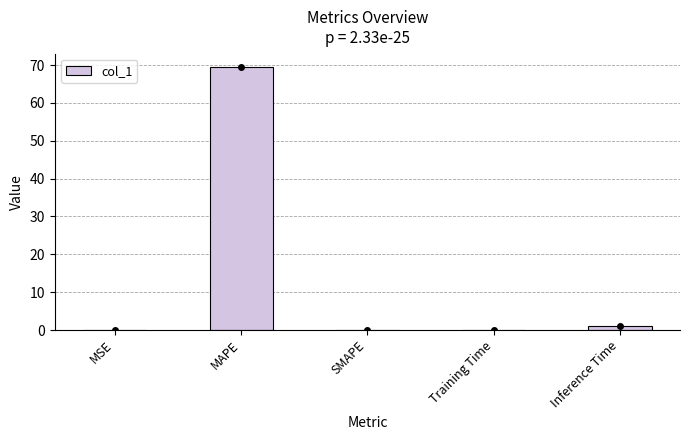

At which category does the chart reach its peak across all series?

MAPE